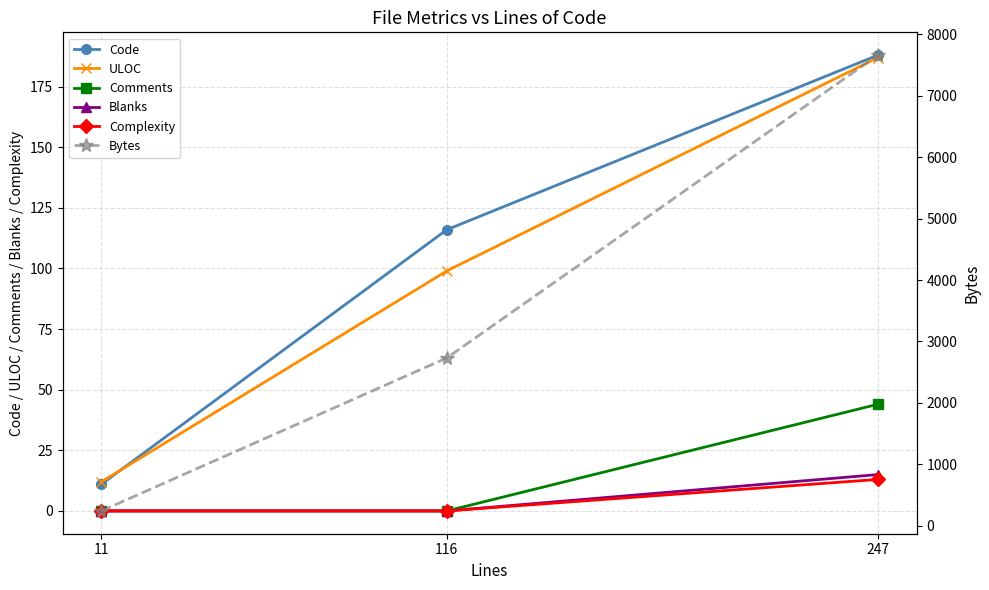

Is this an area chart (filled region under the line)?

No